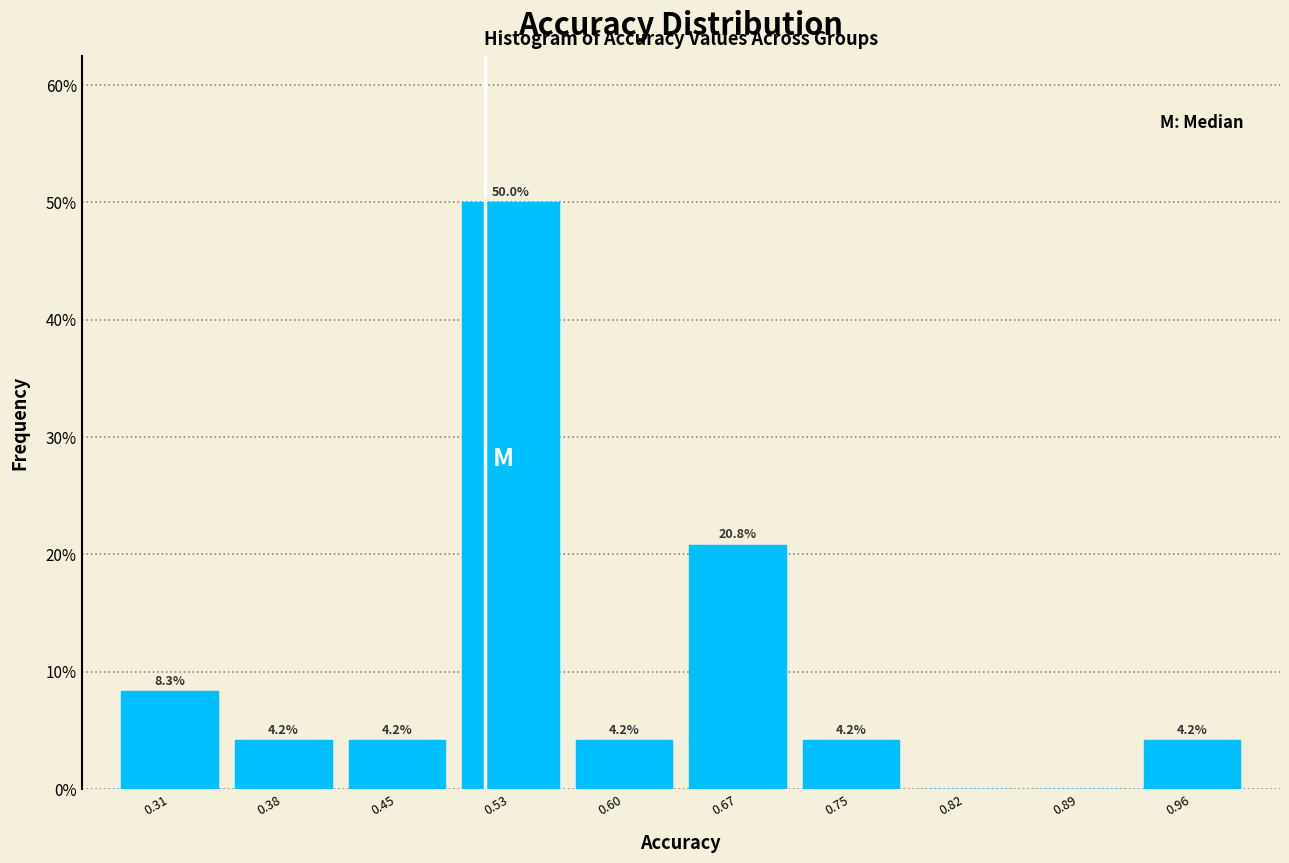

Which range on the x-axis has the tallest bar?

0.49 to 0.56